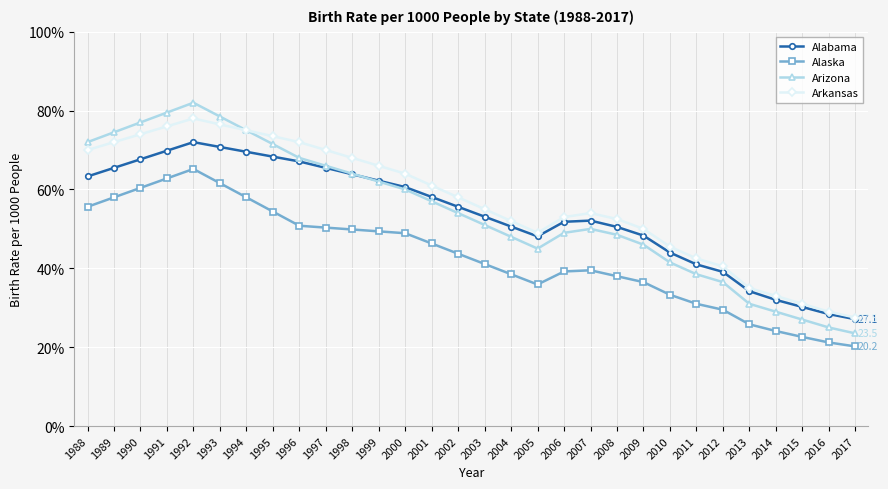

Which category has the lowest value across all series?

2017